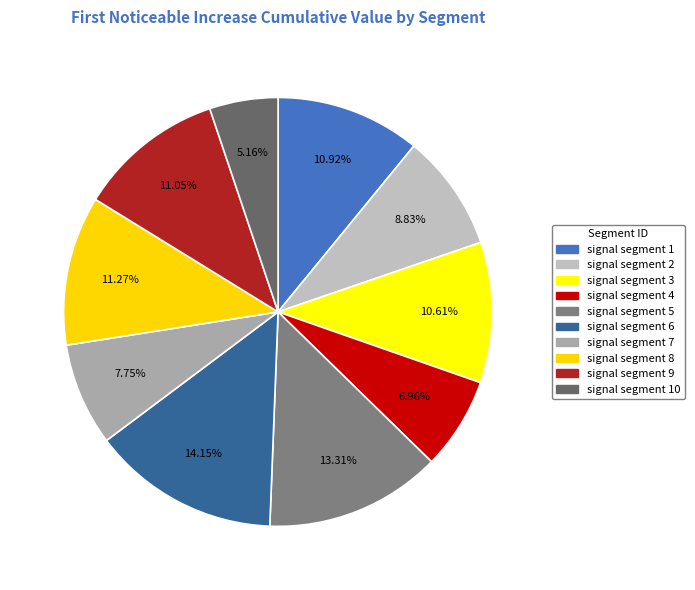

Does any single category account for the majority?

No